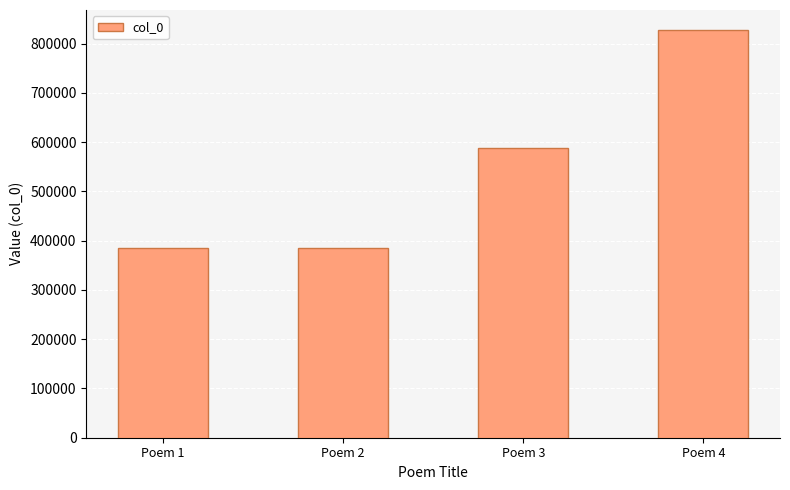

What is the smallest value displayed?

385852